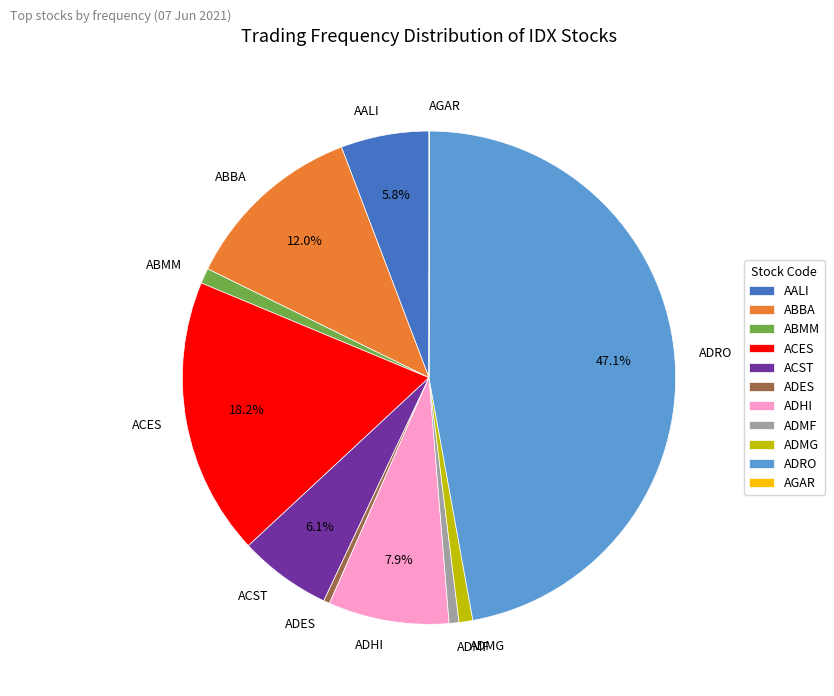

Approximately how many times larger is the value at ACST compared to ABBA?

0.5